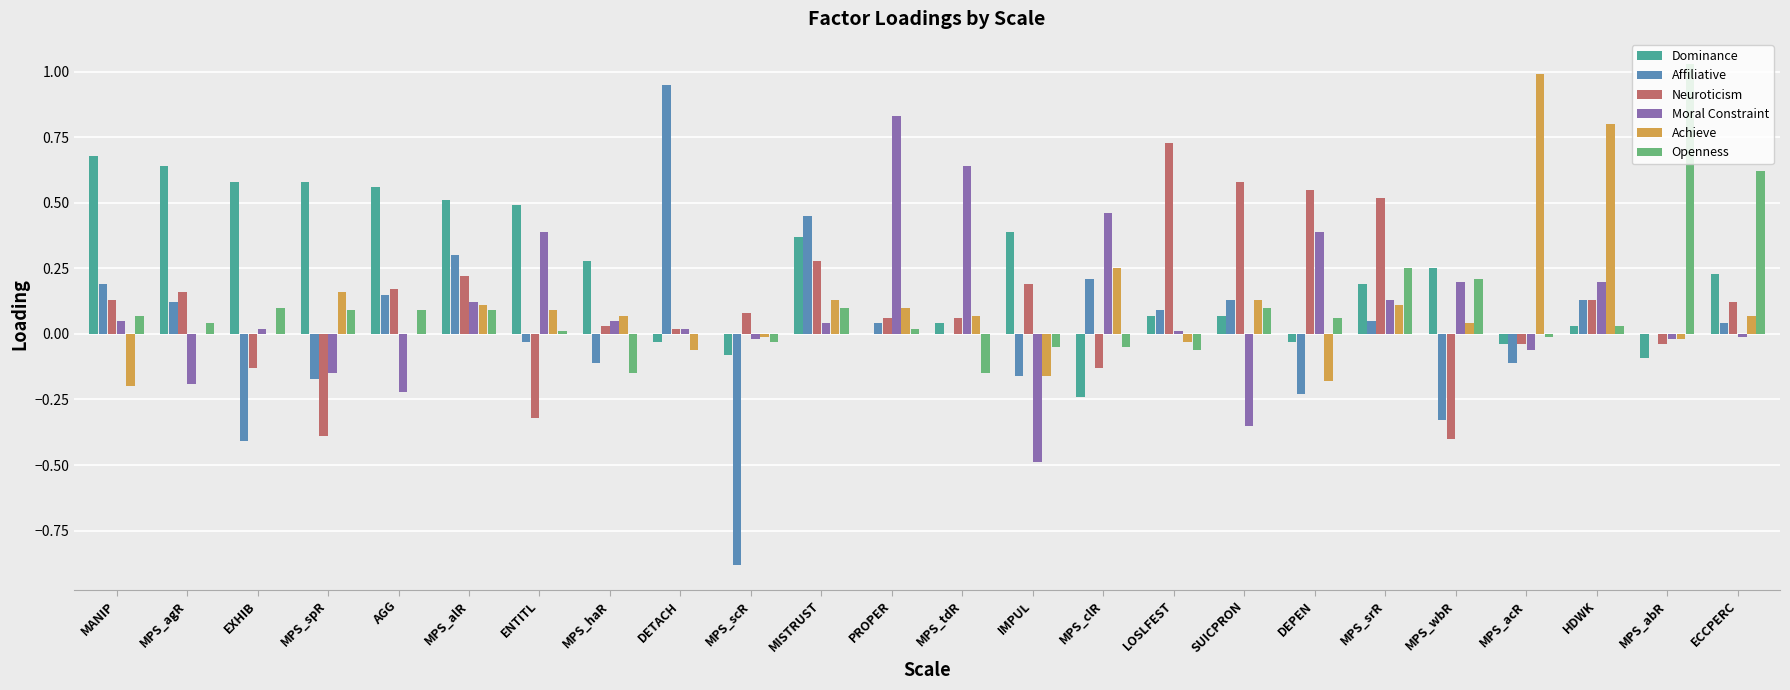

Between MPS_spR and HDWK, which series saw the biggest shift?

Achieve